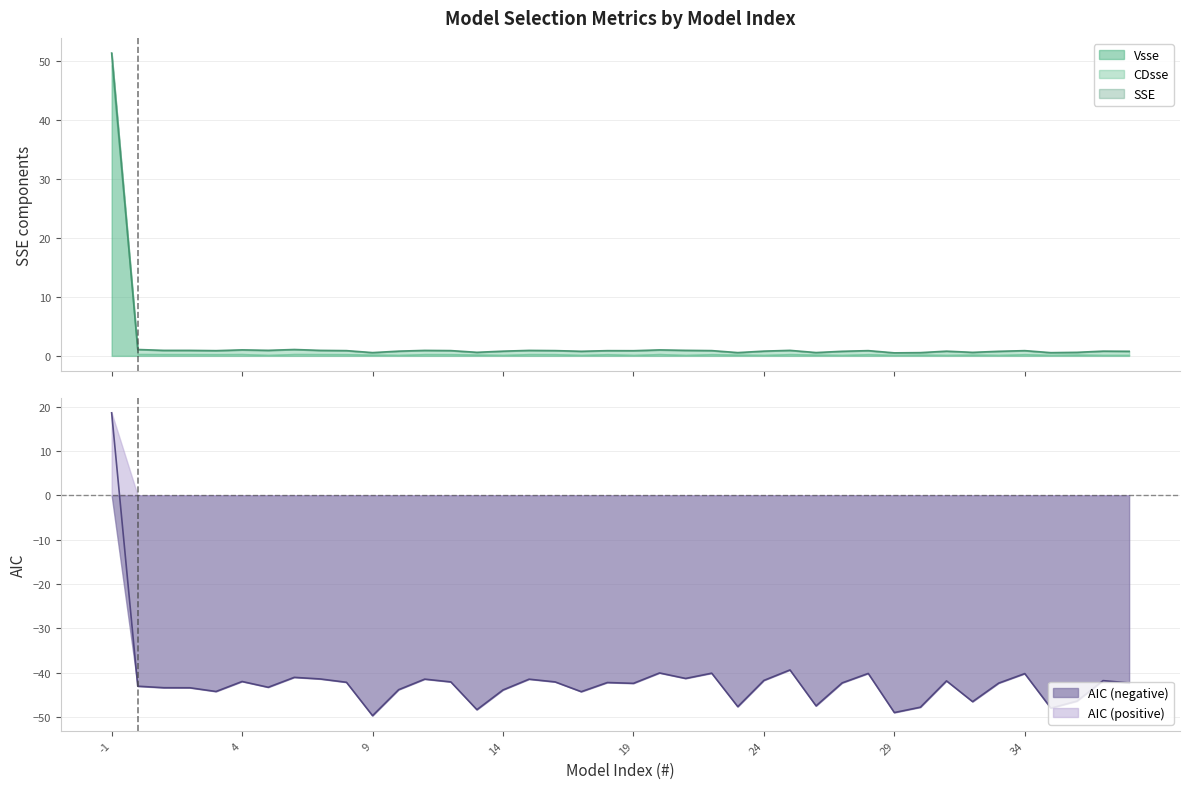

What is the difference between the second highest and second lowest values in the Vsse series?

0.1